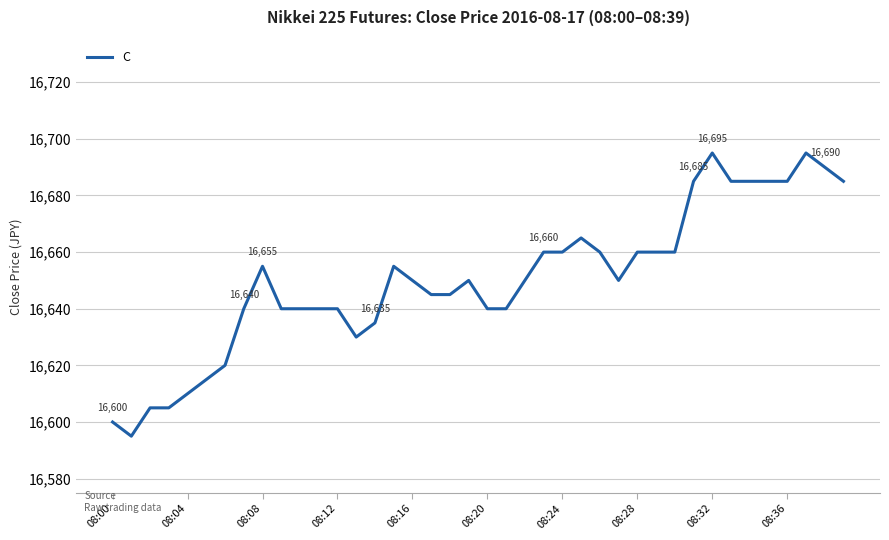

What is the greatest value displayed?

16695